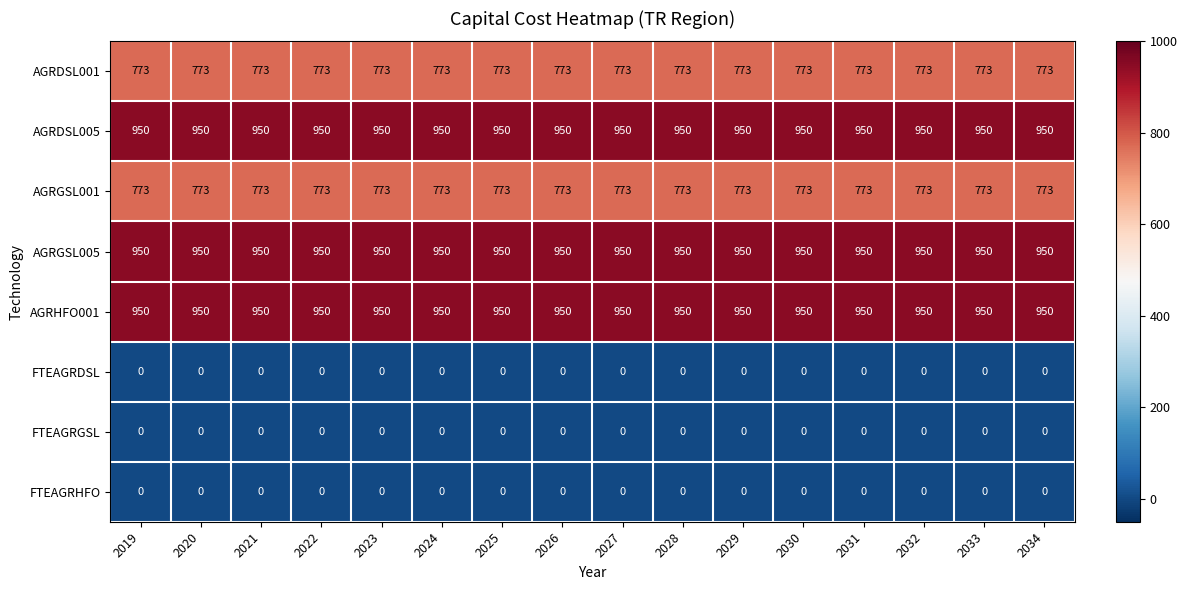

What value does the AGRHFO001 series have at 2026?

950